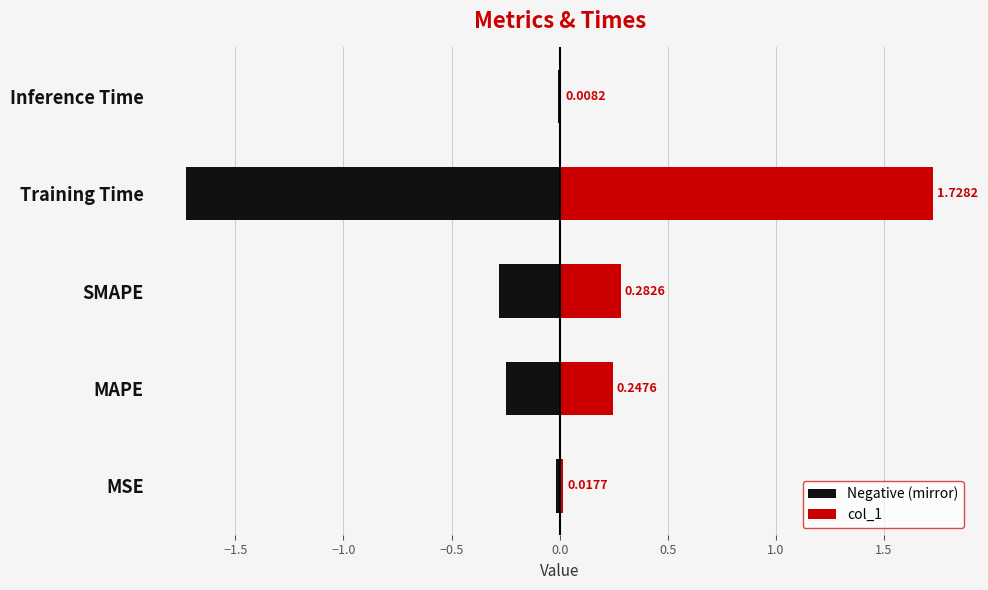

At how many categories does at least one series exceed -1?

5